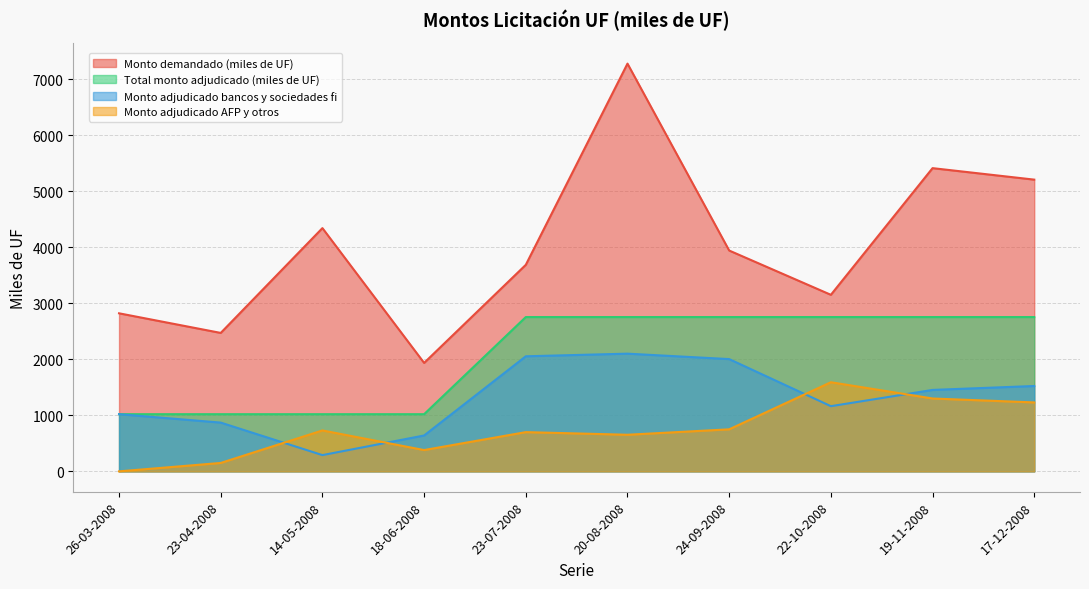

In Monto demandado (miles de UF), how many points are lower than both neighbors (excluding endpoints)?

3